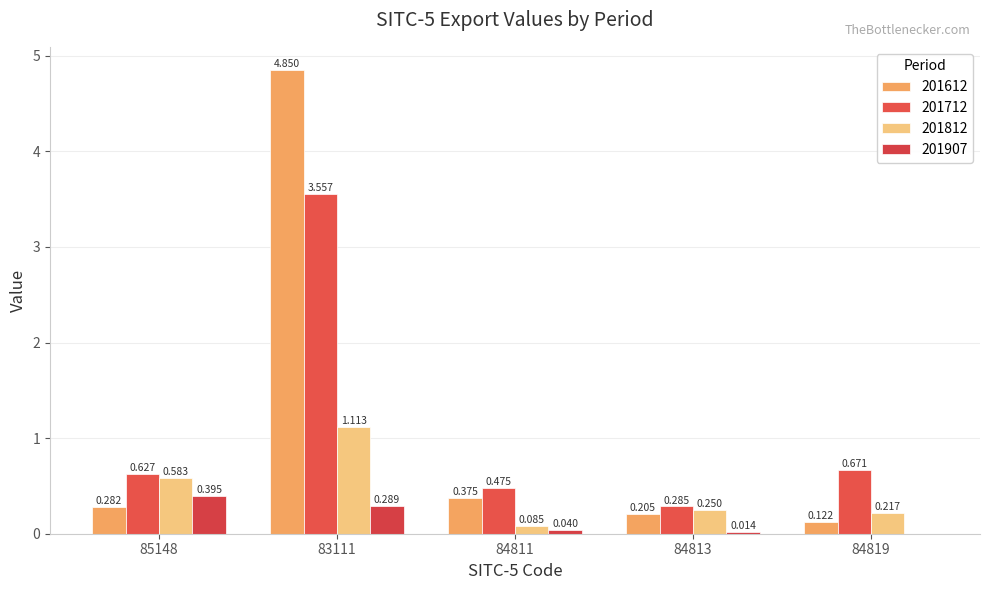

What is the difference between the 201812 values at 85148 and 84813?

0.3